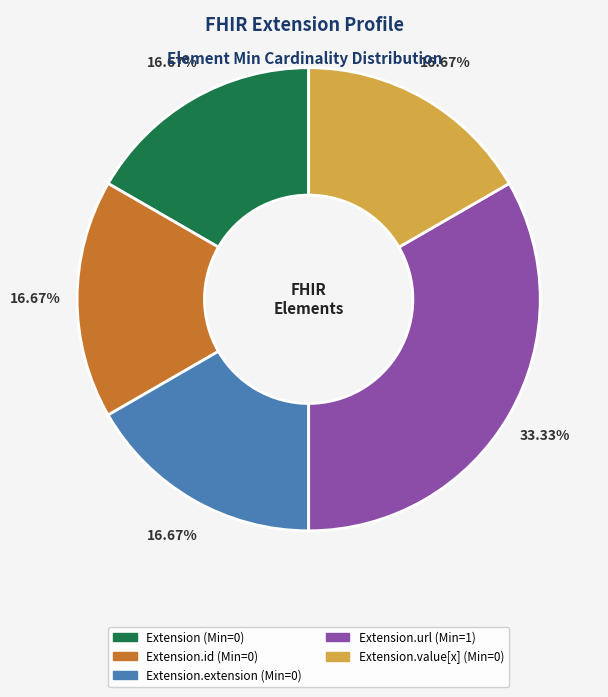

Does any single category account for the majority?

No